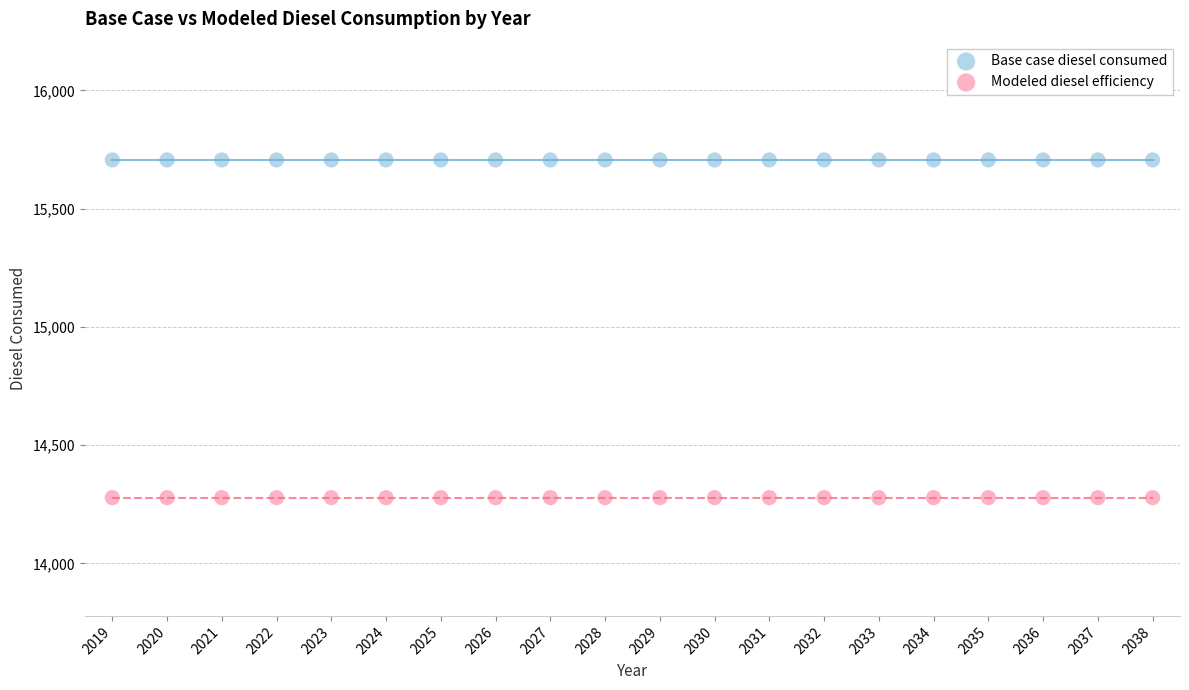

Which series contains the lowest Y value?

Modeled diesel efficiency